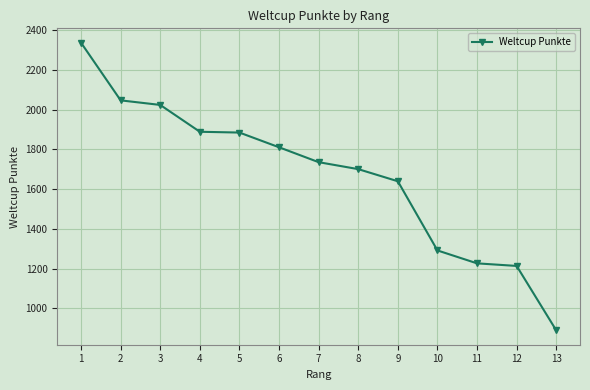

How many data points are less than 1736?

6